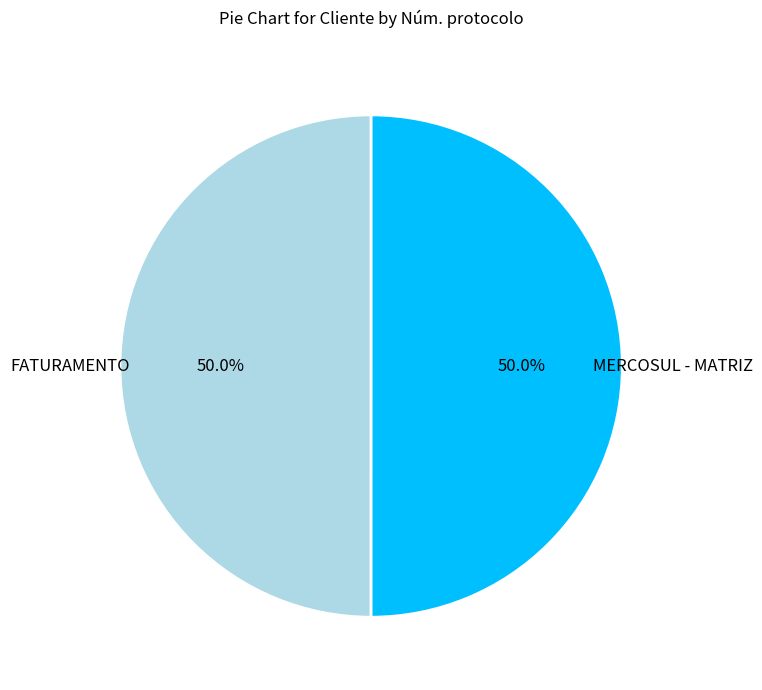

To the nearest percent, what is the average slice percentage?

50%